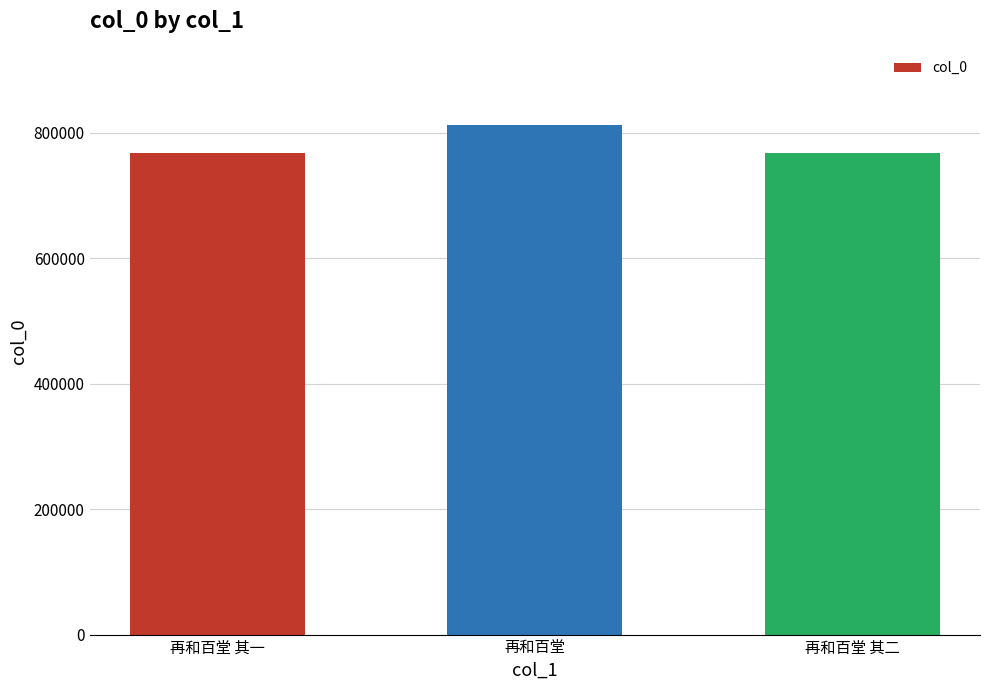

How many values are below 767666?

1